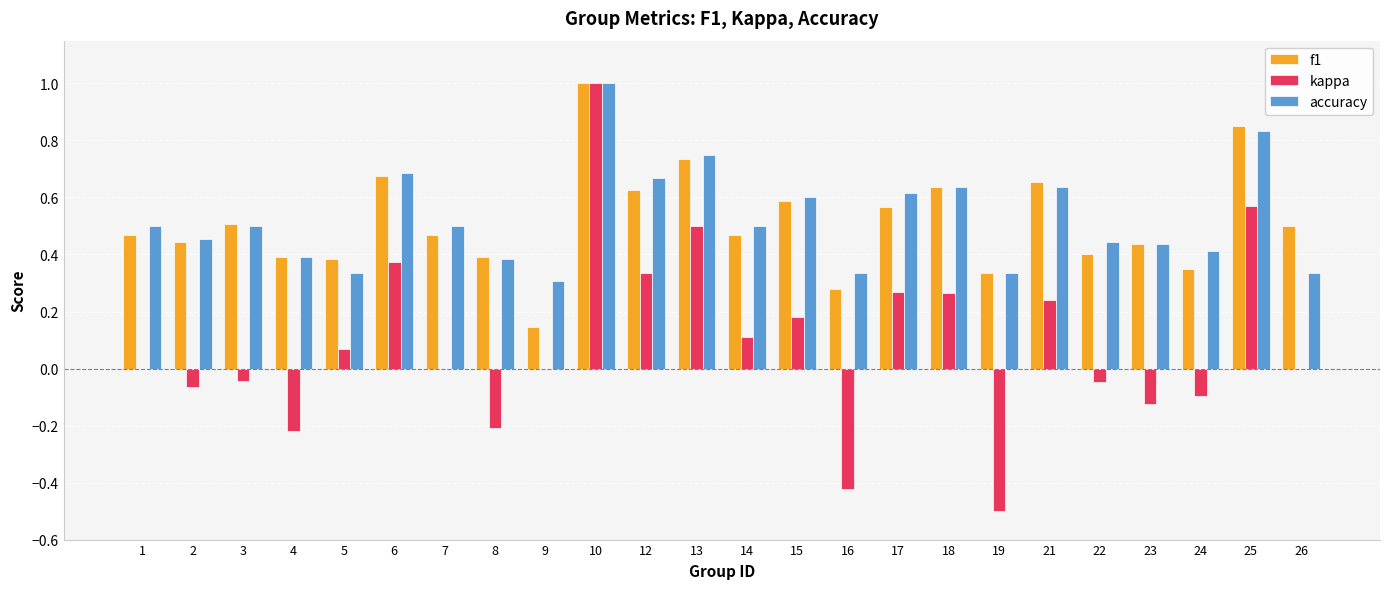

What is the maximum value shown in the chart?

1.0